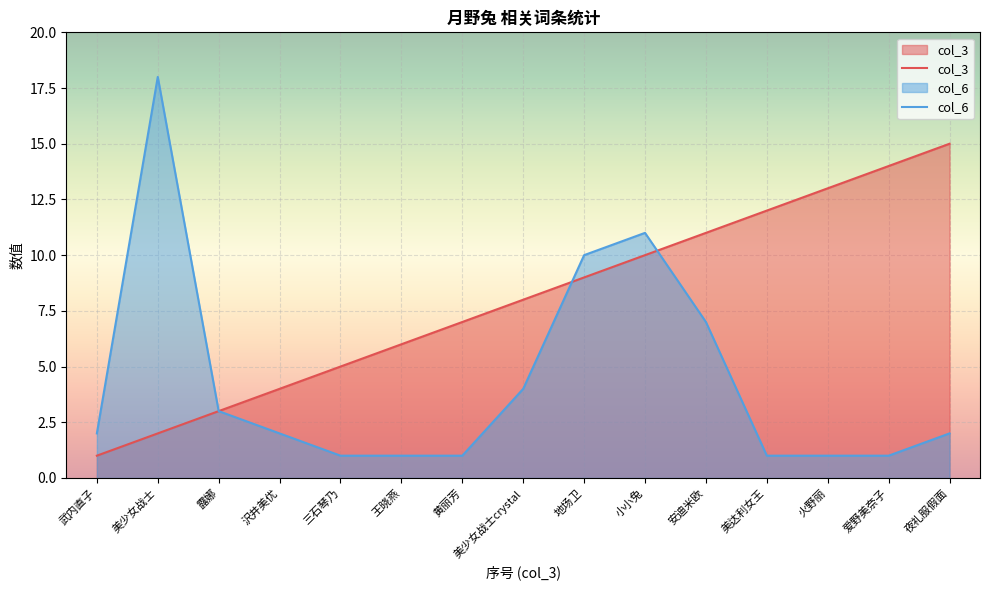

What is the label of the 11th point from the left?

安迪米欧